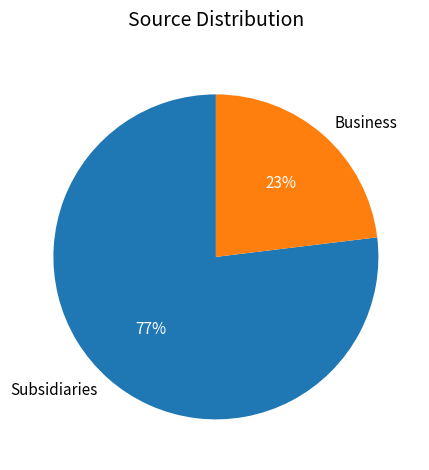

Combined, do Business and Subsidiaries account for over 50%?

Yes